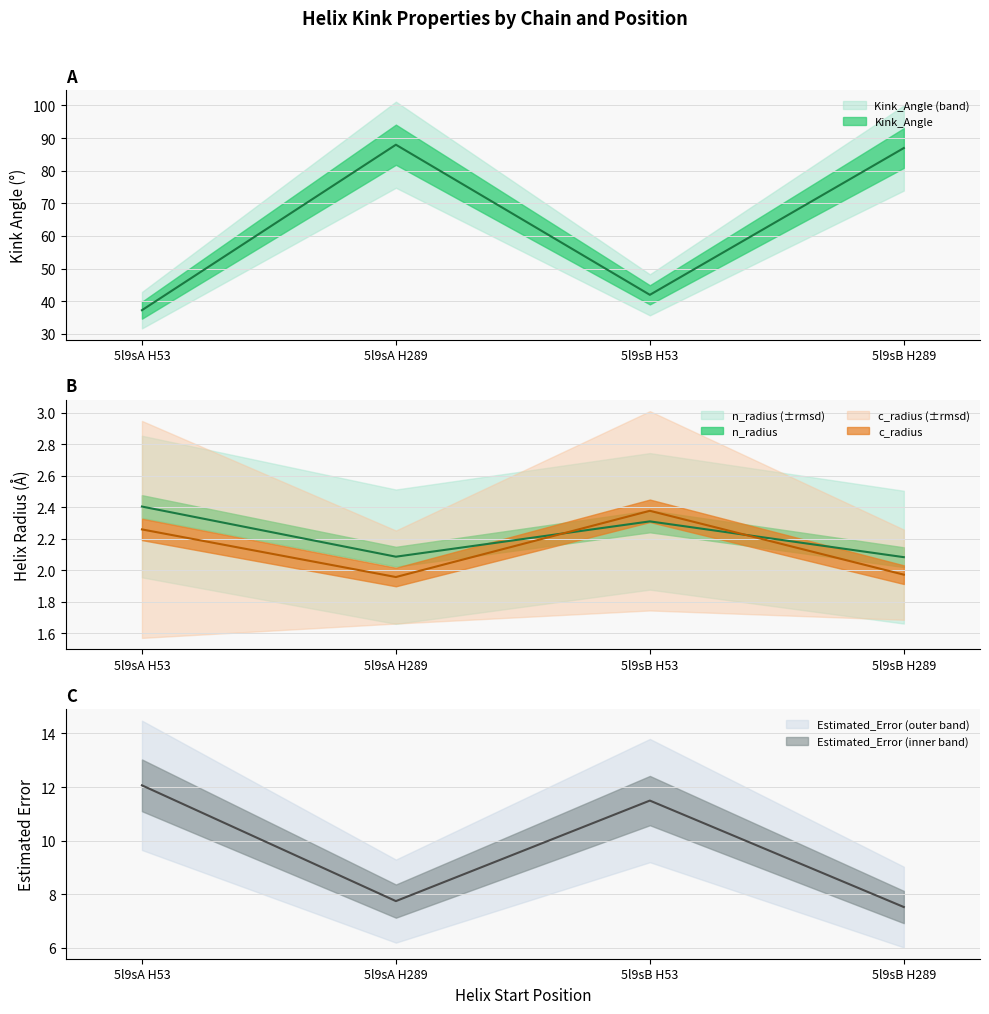

What is the value of the n_radius point at the 4th from the left?

2.1